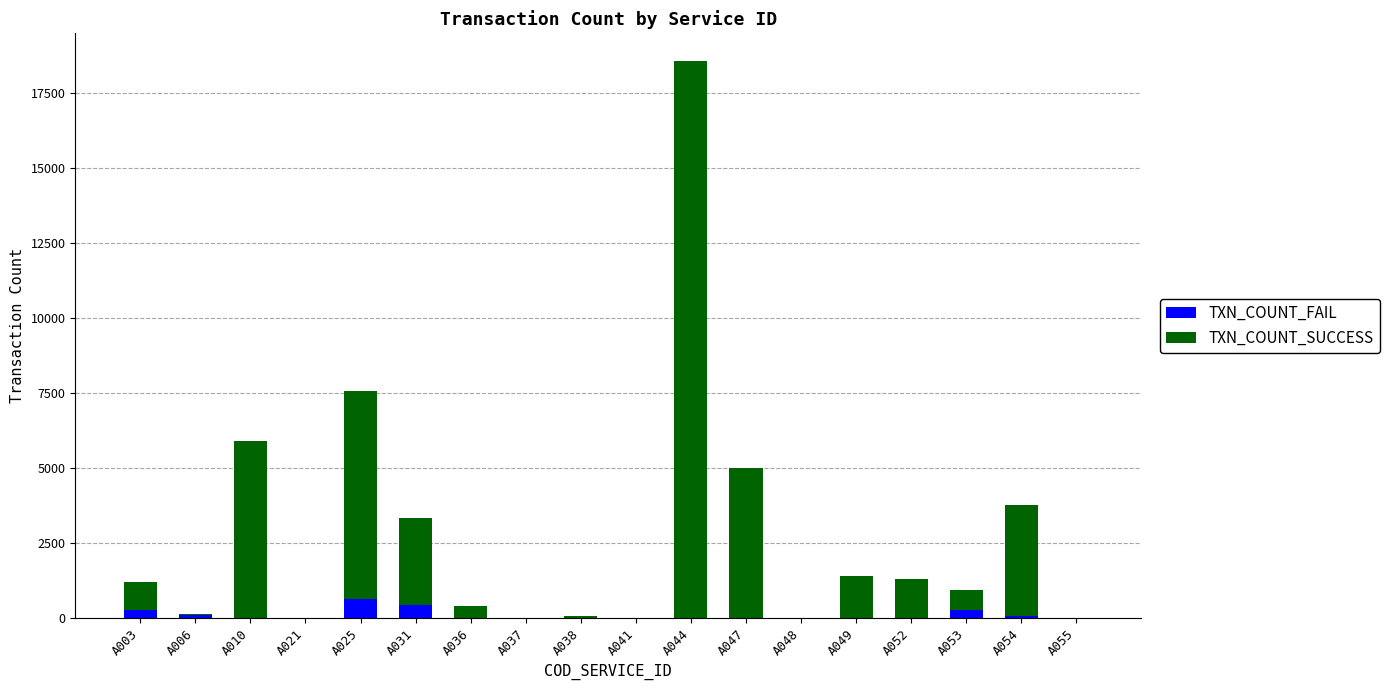

At which category is the sum across all series the highest?

A044